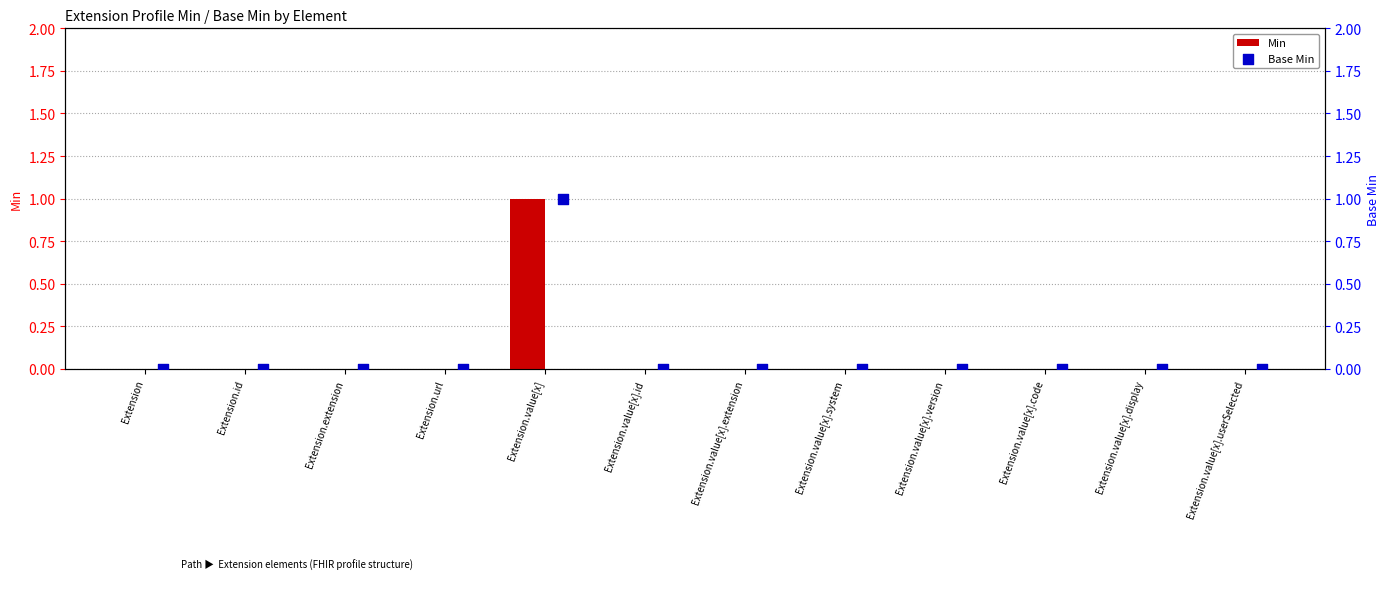

The Min series shows 0 at Extension.value[x].userSelected. True or false?

True